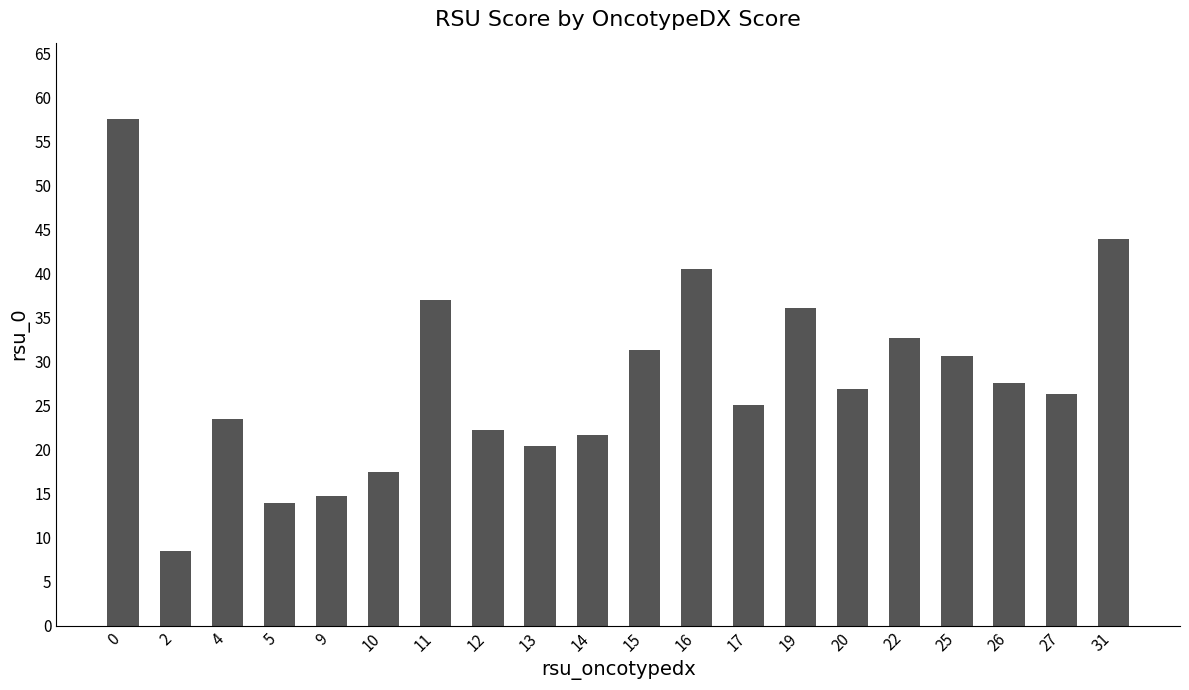

What is the change in value from 5 to 11?

+23.1